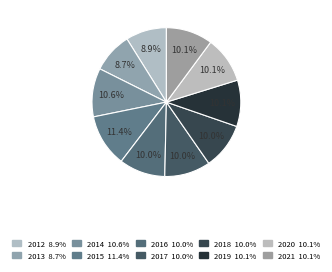

What is the ratio of the value at 2014 to the value at 2012?

1.2